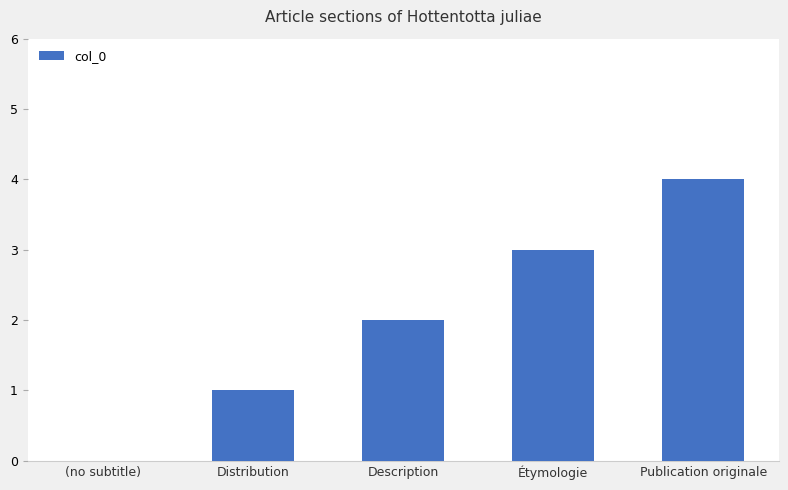

Reading left to right, transcribe all the data shown in this chart.

0	1	2	3	4